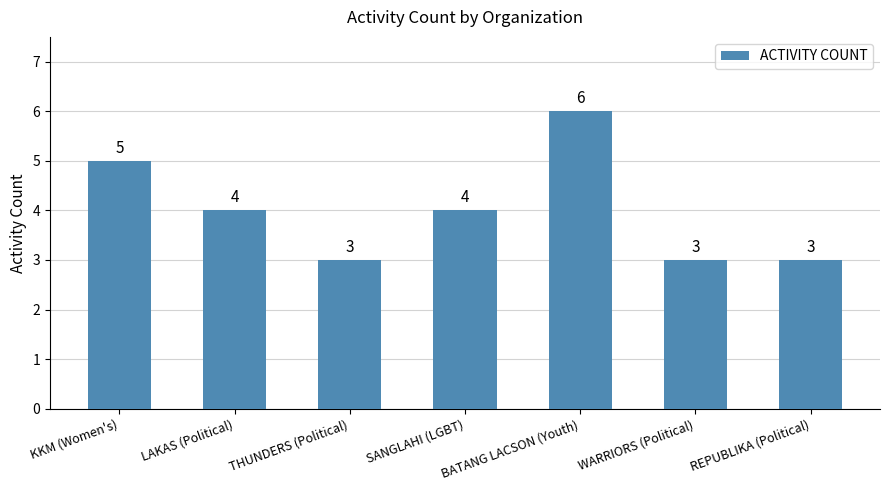

Which category has the highest value across all series?

BATANG LACSON (Youth)